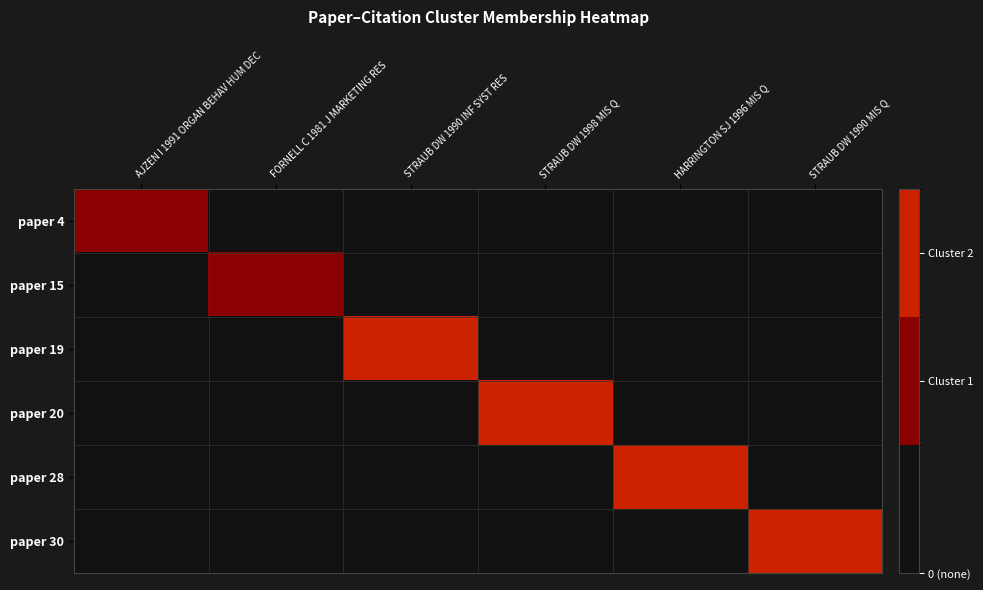

Count the number of data series in this chart.

6